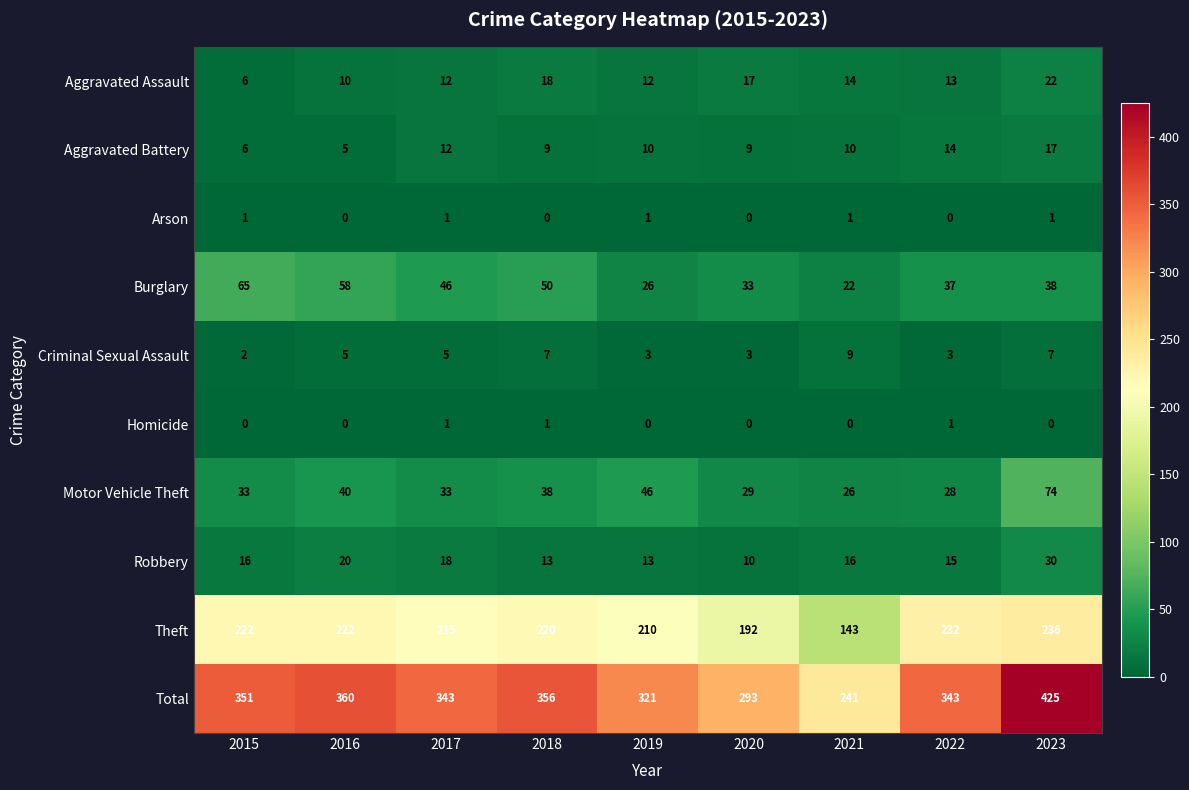

Which series has the widest spread of values?

Total